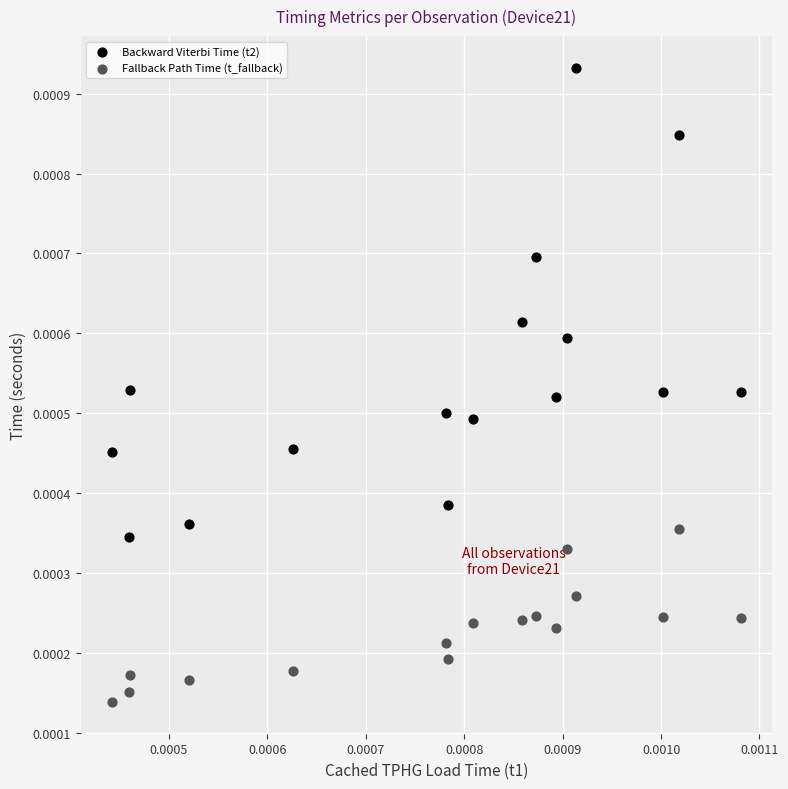

Which series reaches the minimum Y coordinate?

Fallback Path Time (t_fallback)